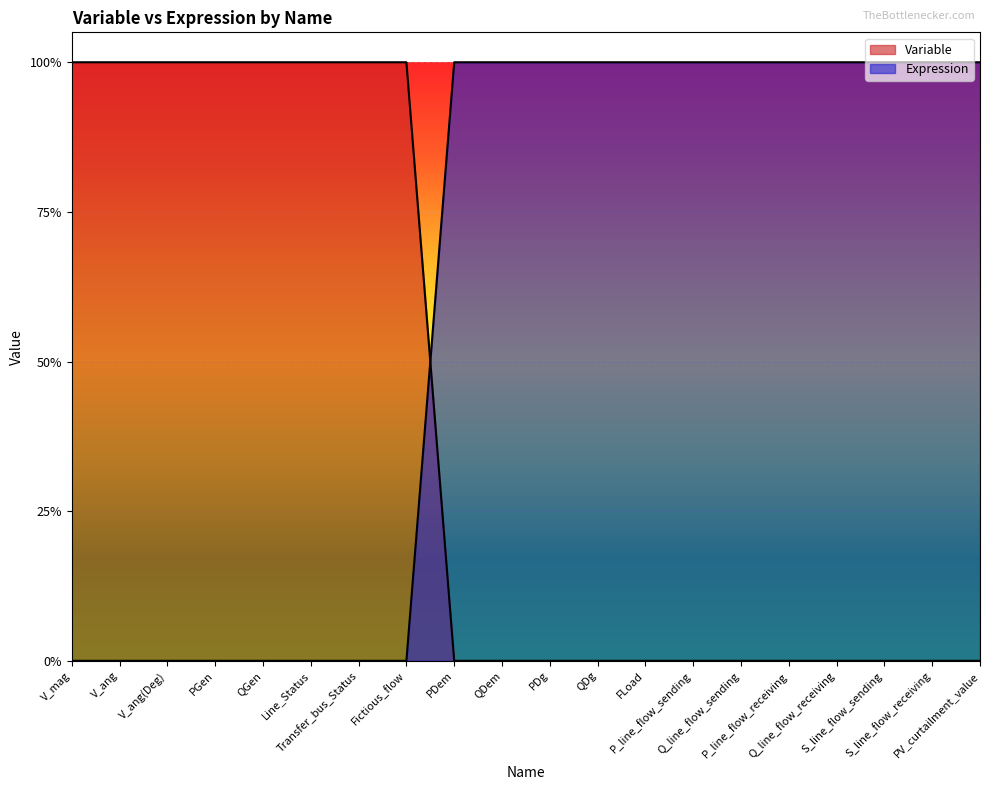

What is the difference between the Variable values at PV_curtailment_value and Fictious_flow?

1